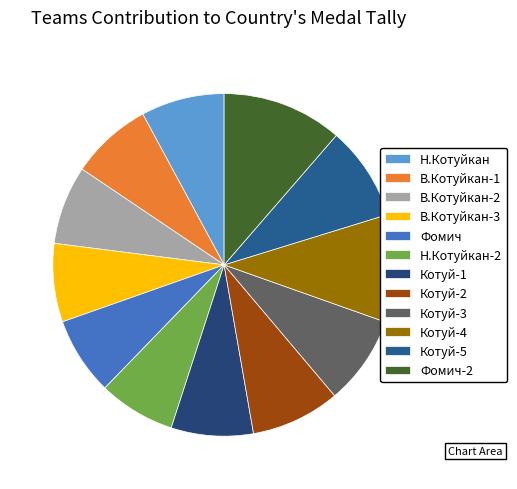

What is the change in value from В.Котуйкан-2 to Фомич?

-0.6